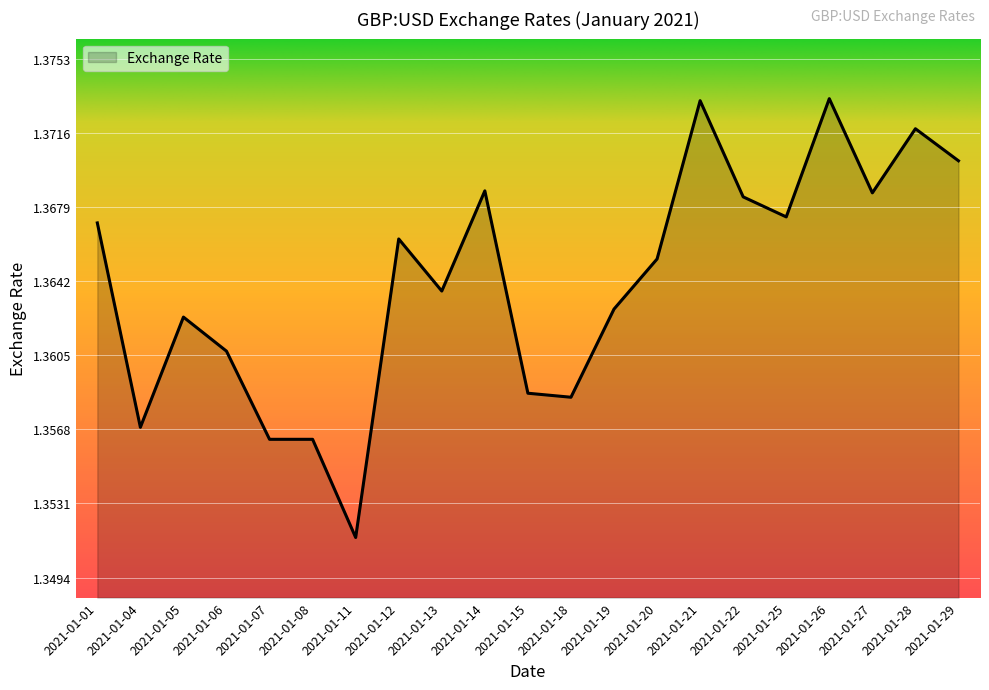

At which category does the chart reach its minimum across all series?

2021-01-11